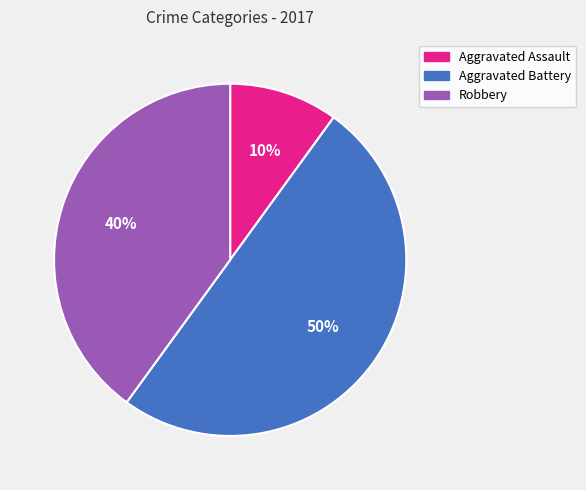

Does Robbery account for over 50% of the chart?

No